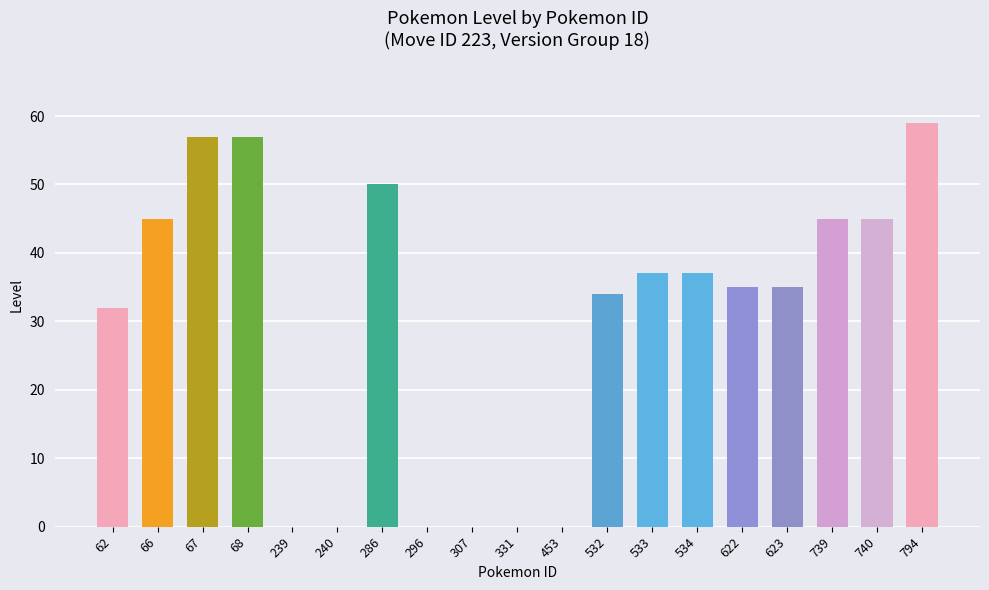

What is the difference between the values at 67 and 240?

57